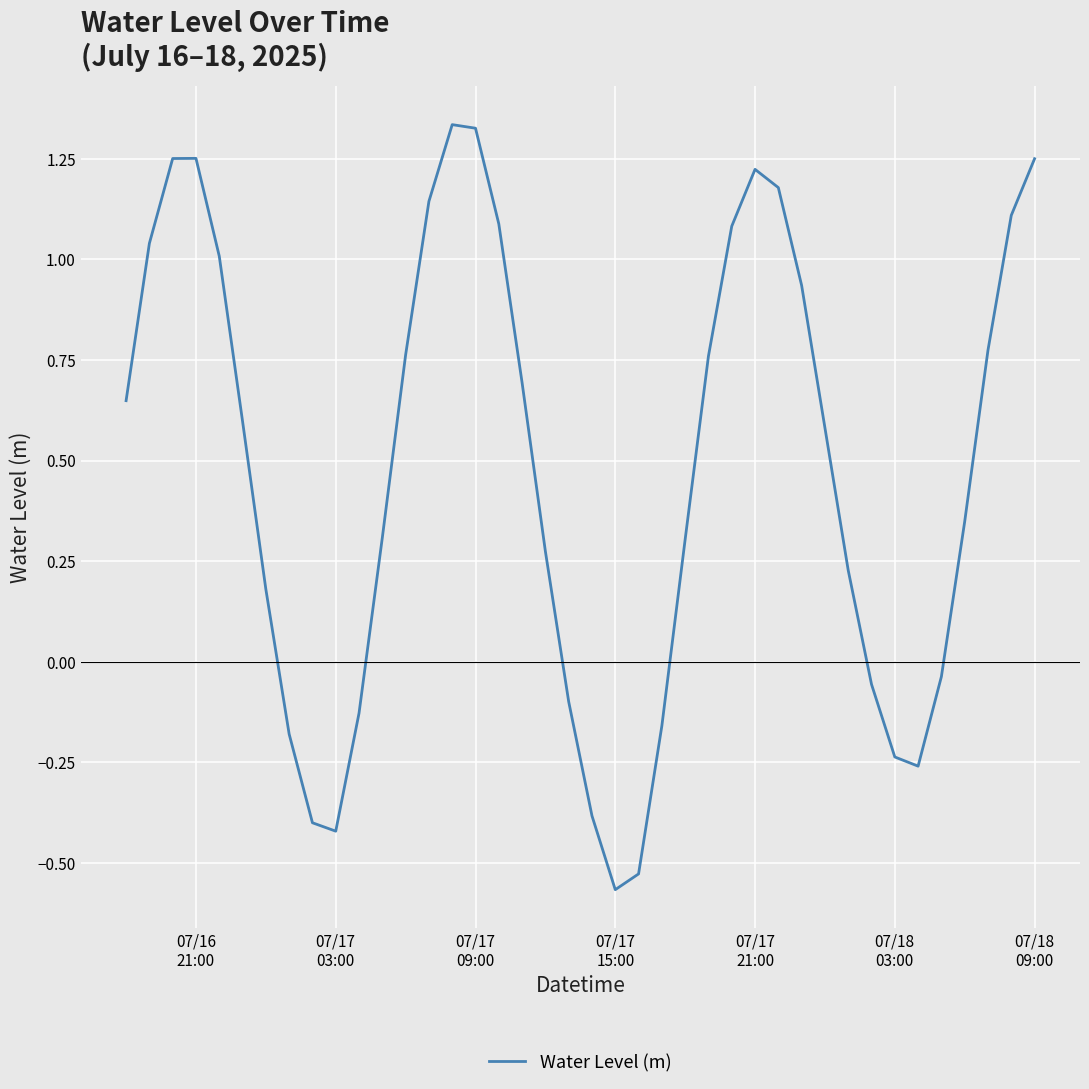

What is the difference between the maximum and minimum values?

1.9